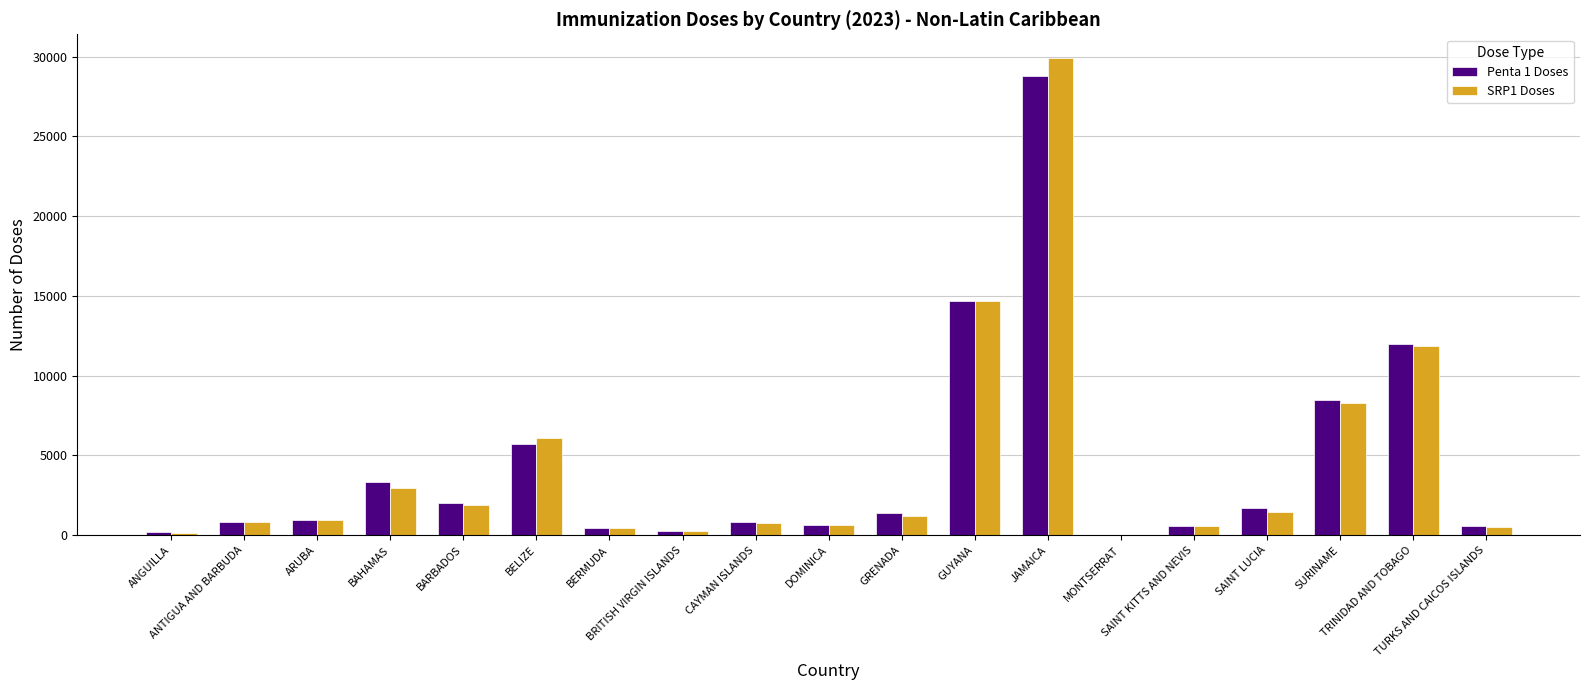

What is the value of the SRP1 Doses bar at the 19th from the left?

532